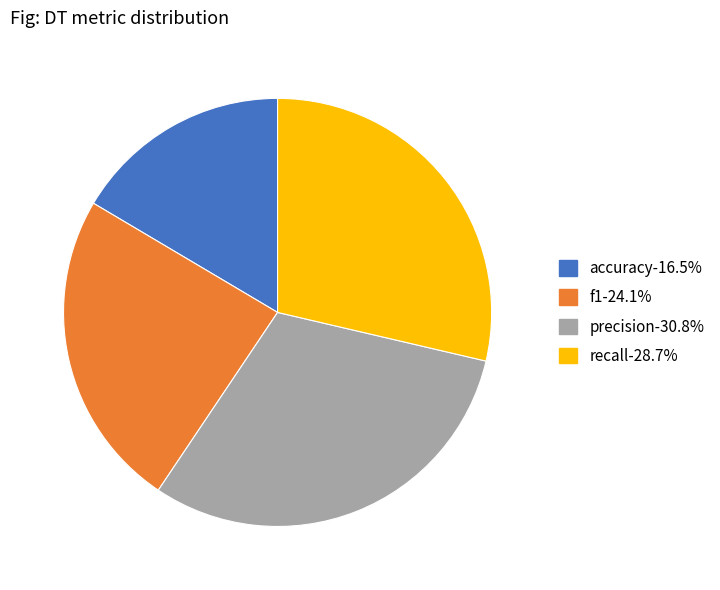

Combined, do precision and accuracy account for over 50%?

No